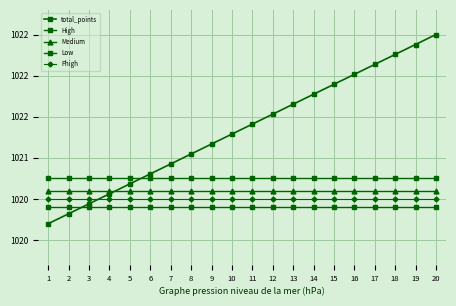

Does the chart display data point markers on the line(s)?

Yes